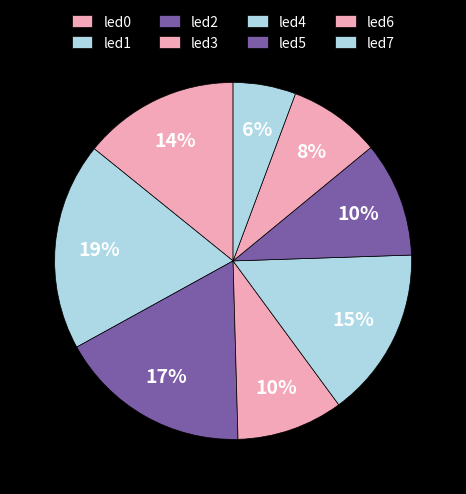

How many segments does this pie chart have?

8